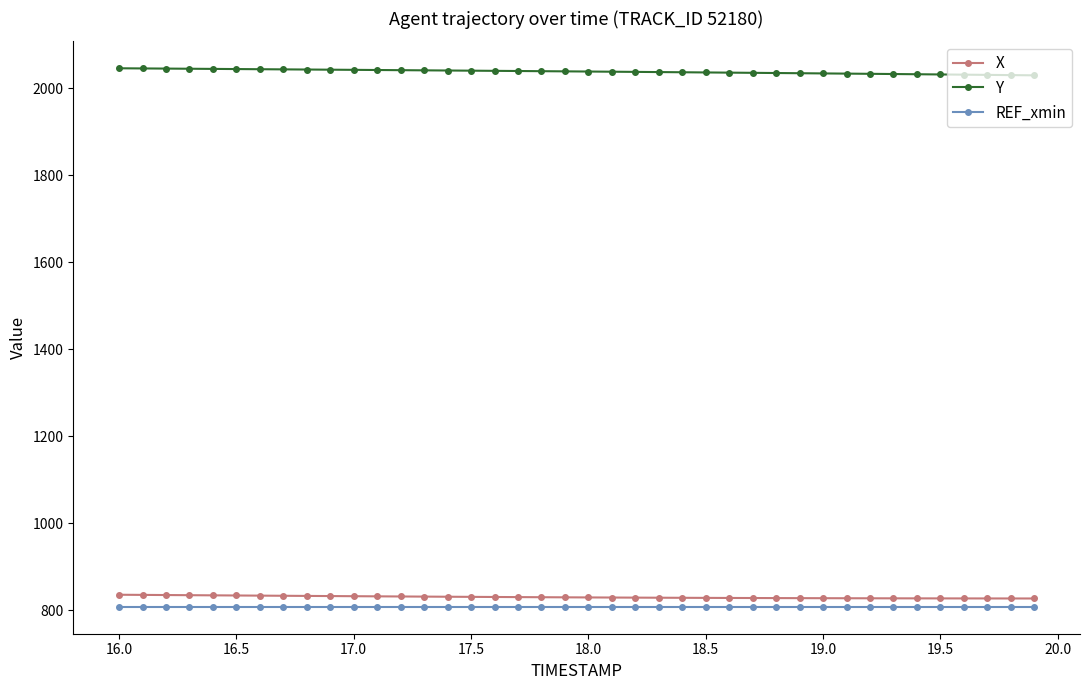

What is the sum of all Y values?

81540.2